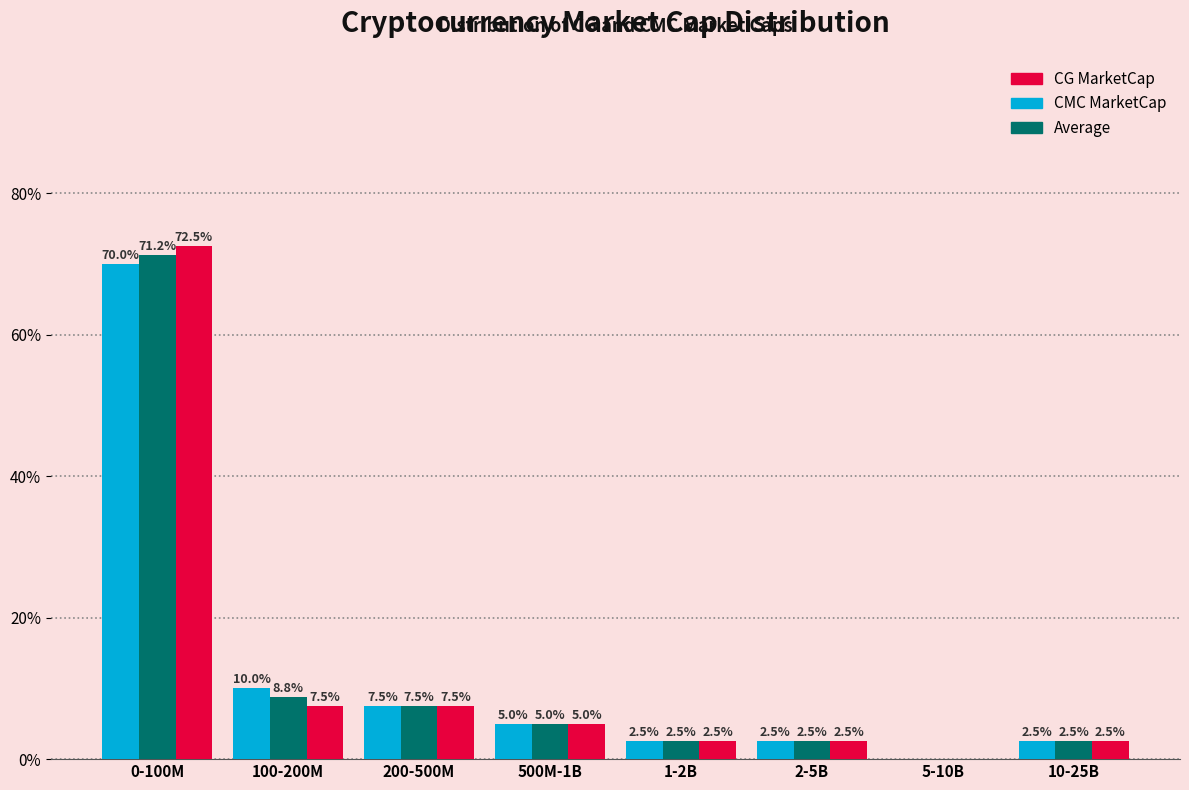

The value of CG MarketCap at 0-100M is 72.5. True or false?

True